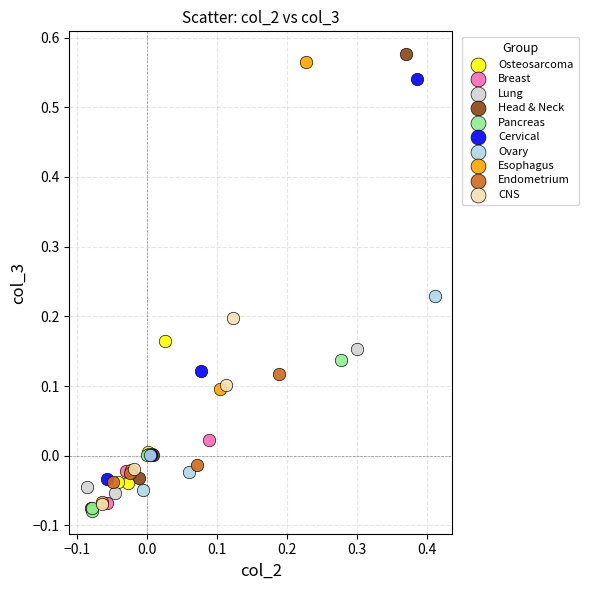

Which series has the widest spread of Y values?

Head & Neck